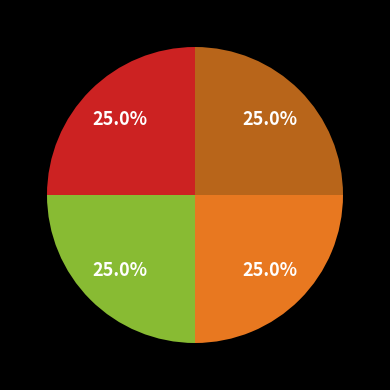

Does any single category account for the majority?

No